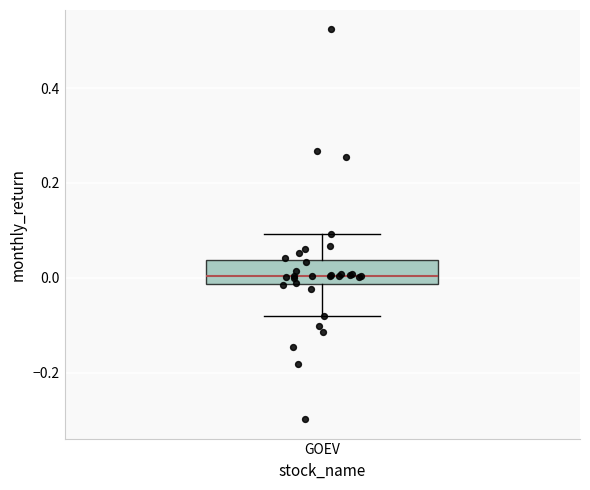

Read this box plot against the y-axis: the position of the median line, the range covered by the box, and the ends of both whiskers. The values are not printed on the chart, so give them approximately, as read against the axis.

median 0.00, box -0.02 to 0.04, whiskers -0.08 to 0.10